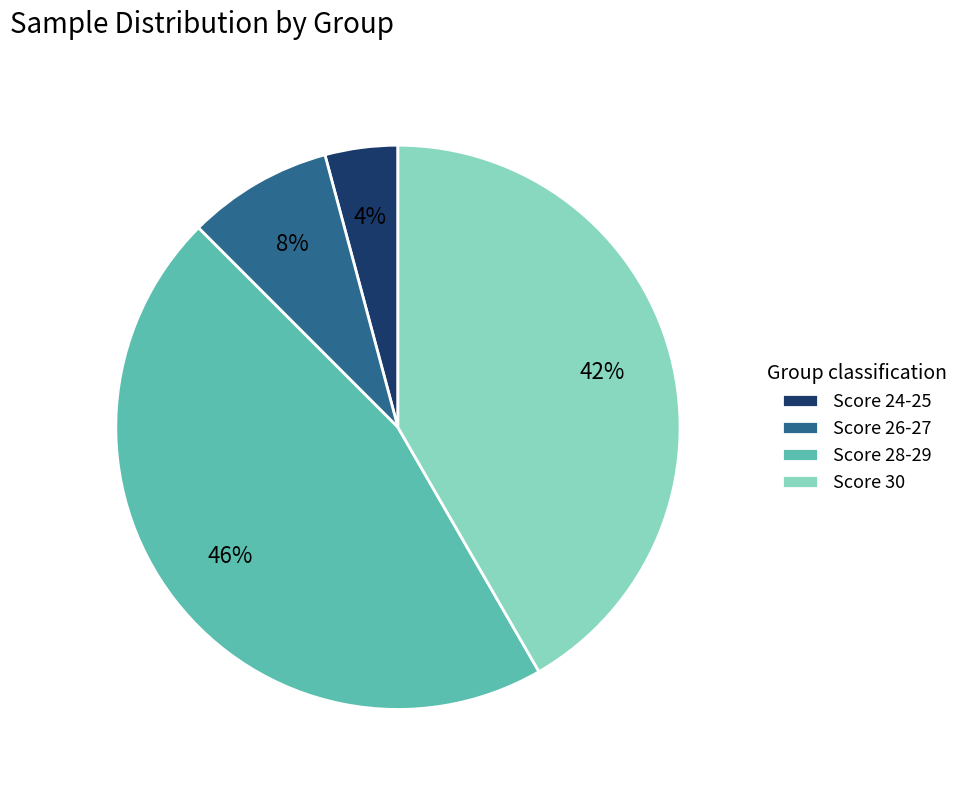

How many slices are in this pie chart?

4